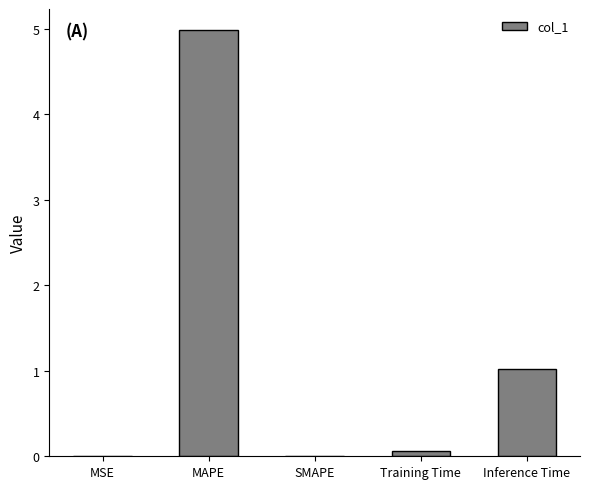

At which label is the value closest to 2?

Inference Time